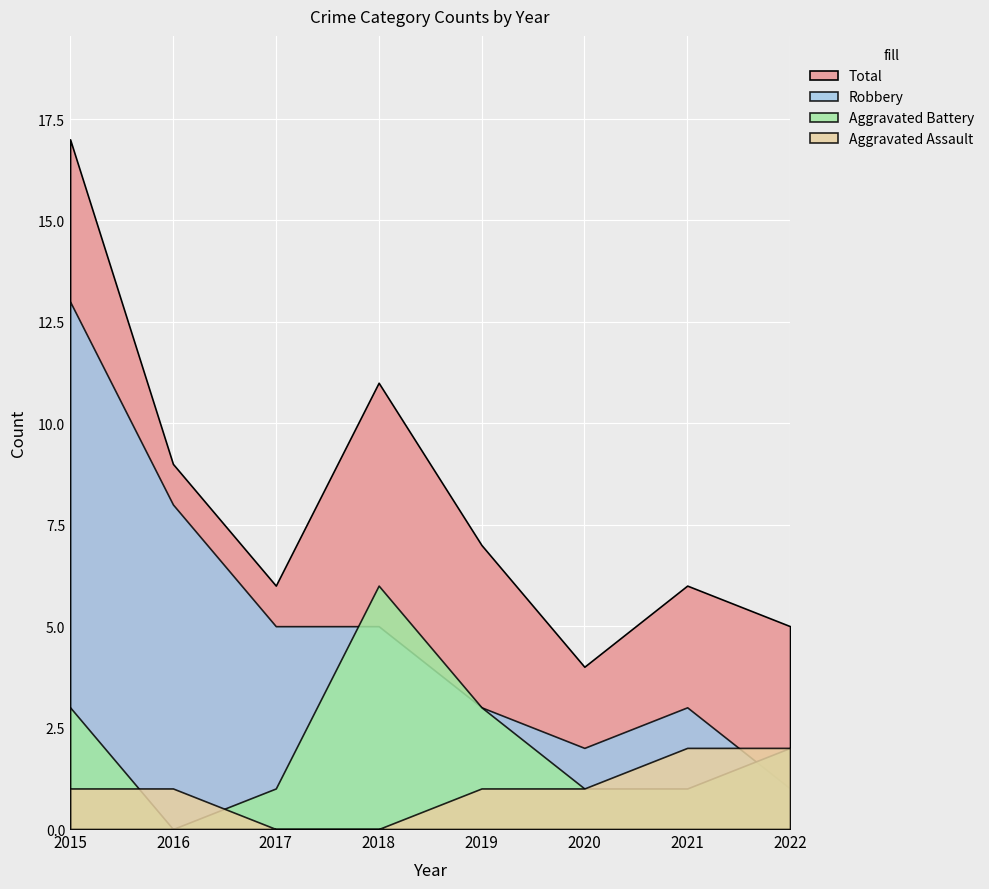

True or false: Total and Robbery intersect in this chart.

False